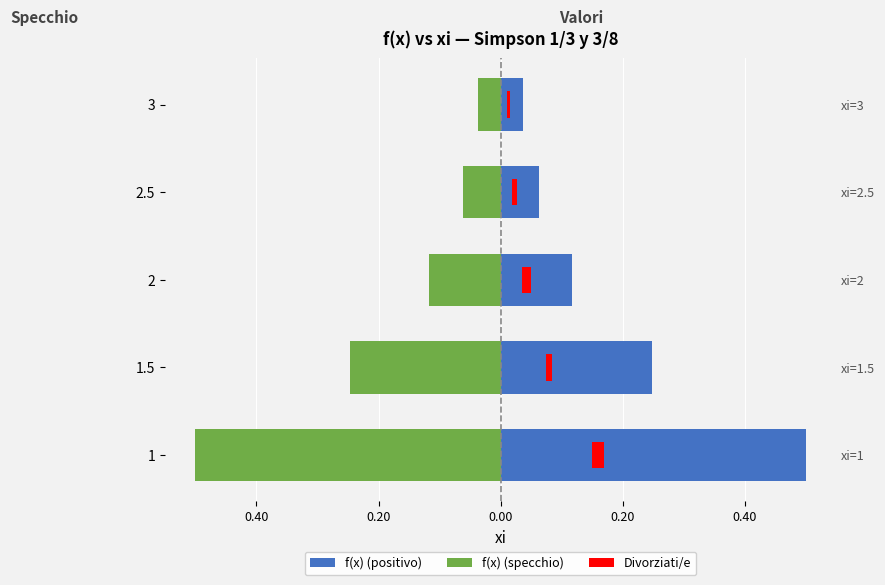

Read the f(x) (specchio) value at 1.5.

-0.2